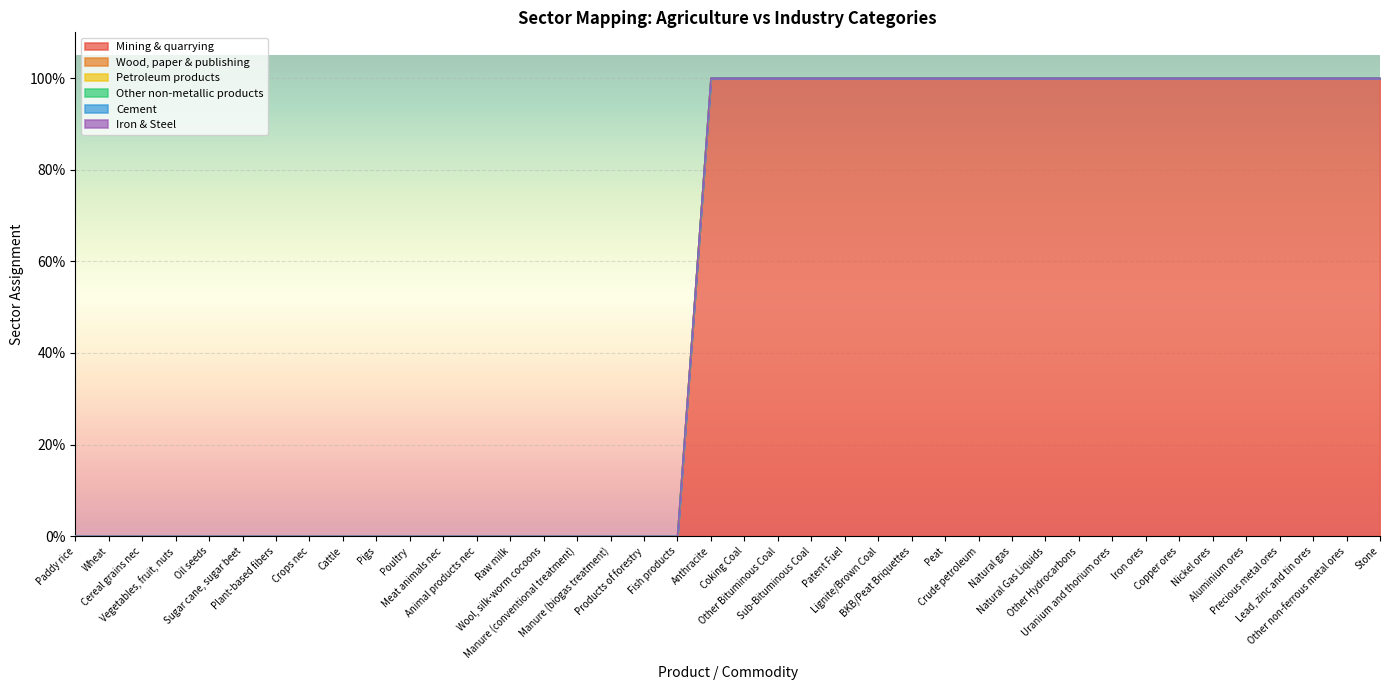

Which series has the largest total across all categories?

Mining & quarrying